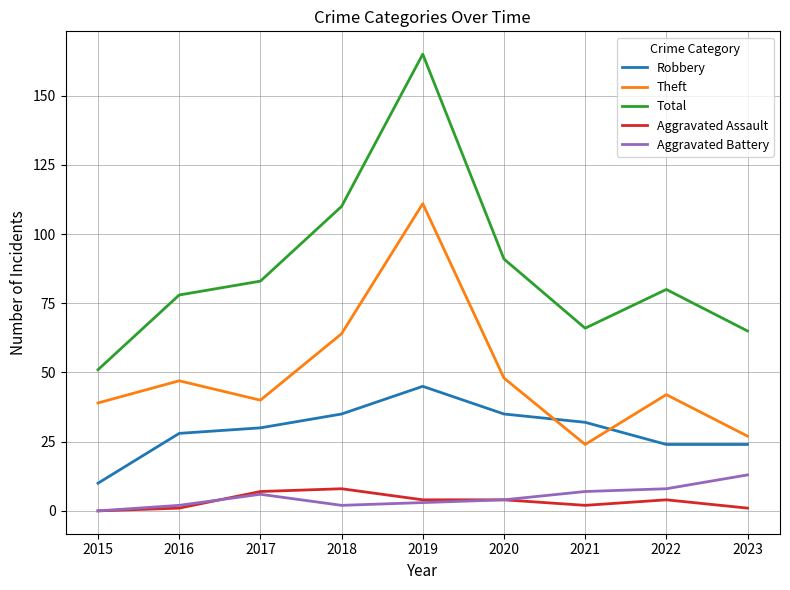

At which label does Robbery reach its minimum?

2015